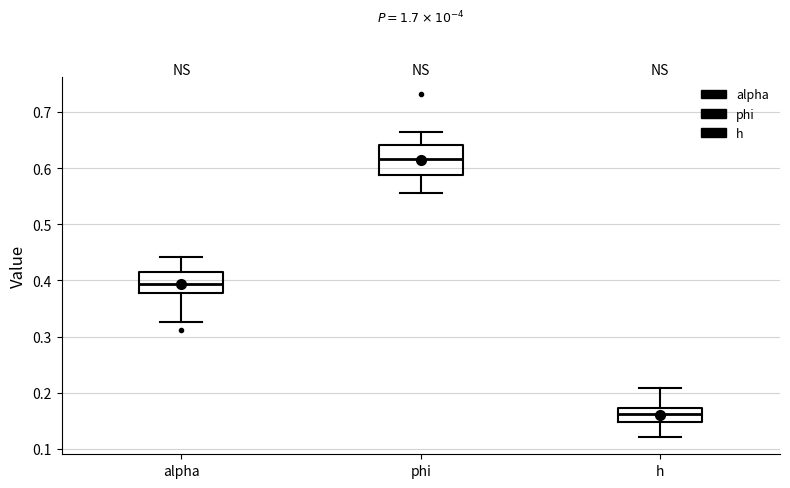

Which box has the highest median line?

phi